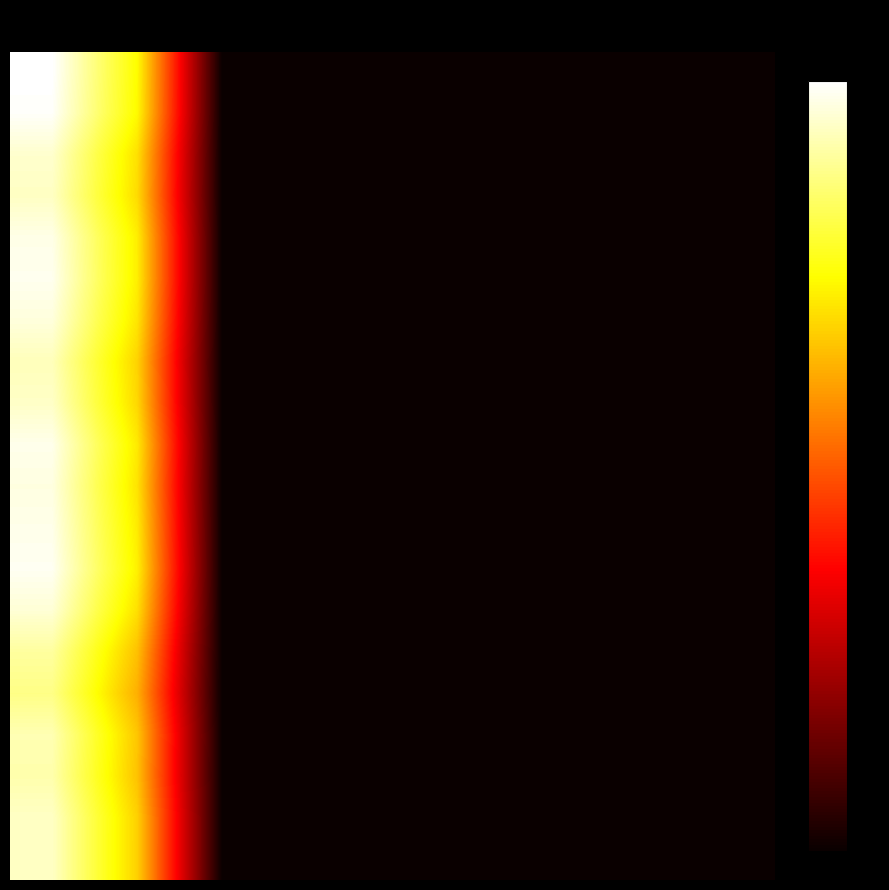

How many data points does each series have?

9